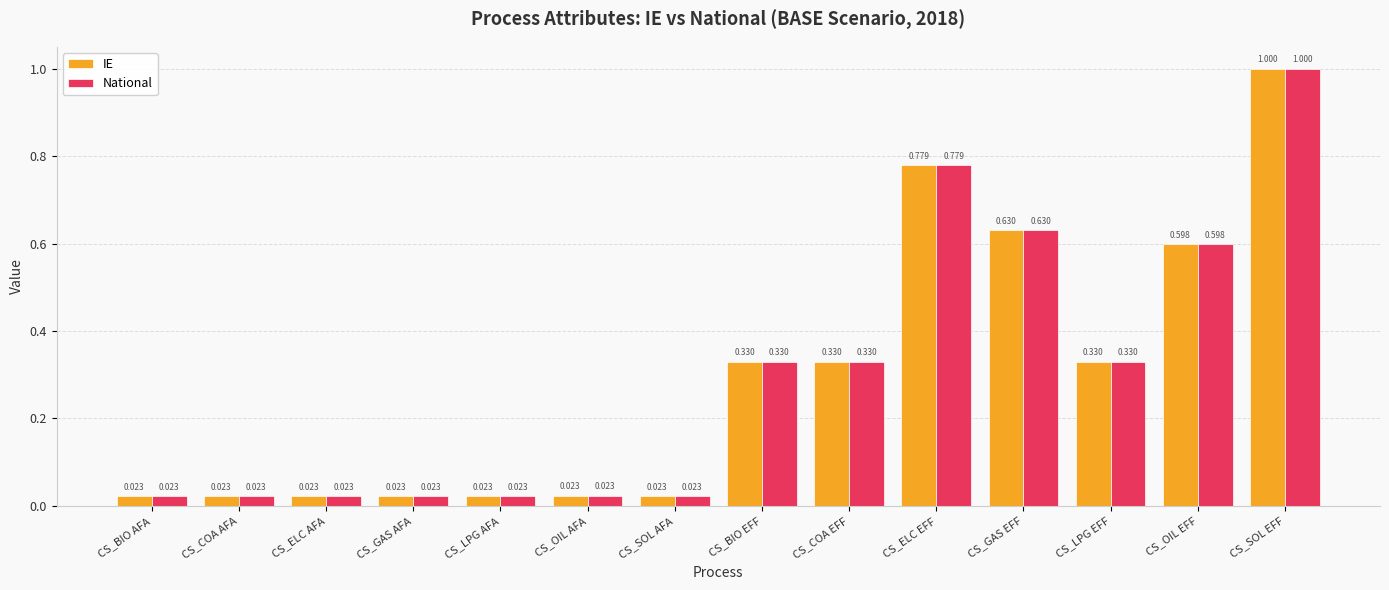

At which label does National reach its peak?

CS_SOL EFF